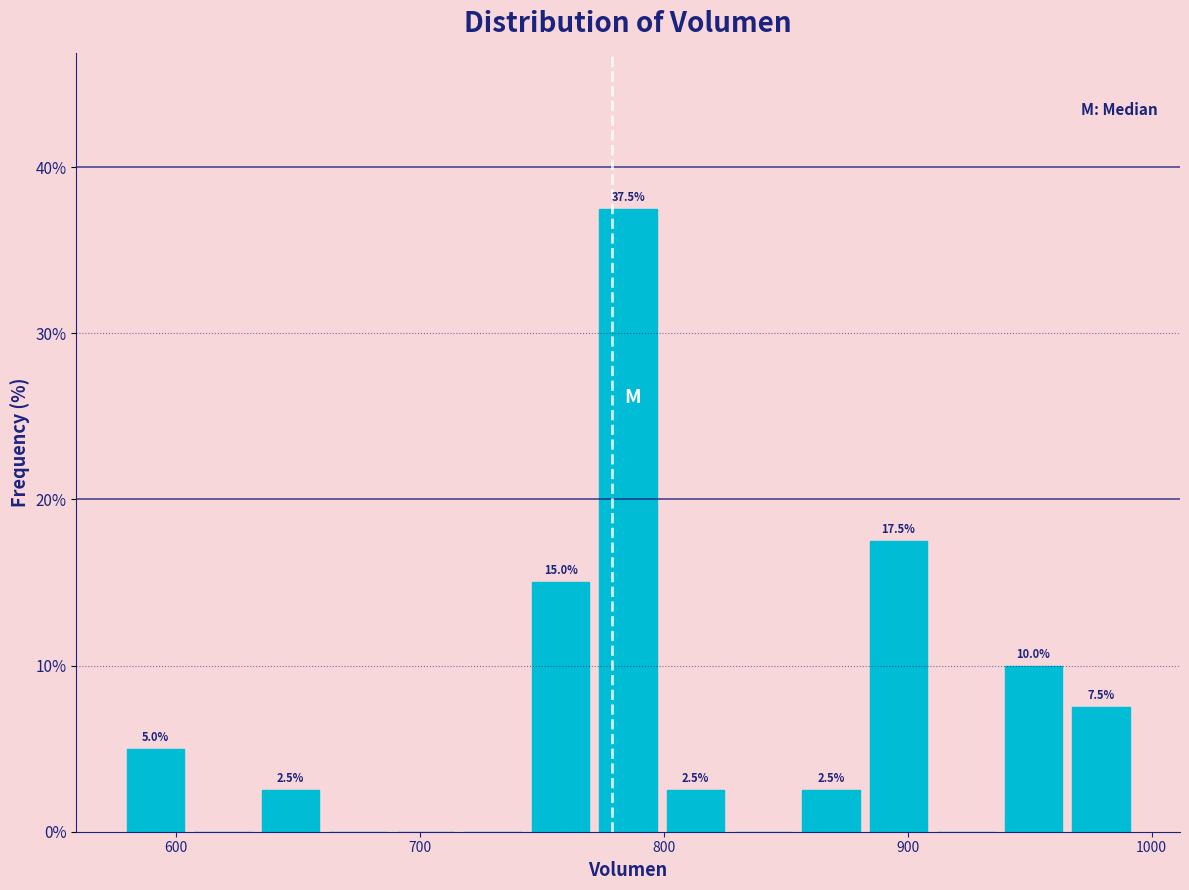

Read against the x-axis, roughly where is the centre of the tallest bar?

790